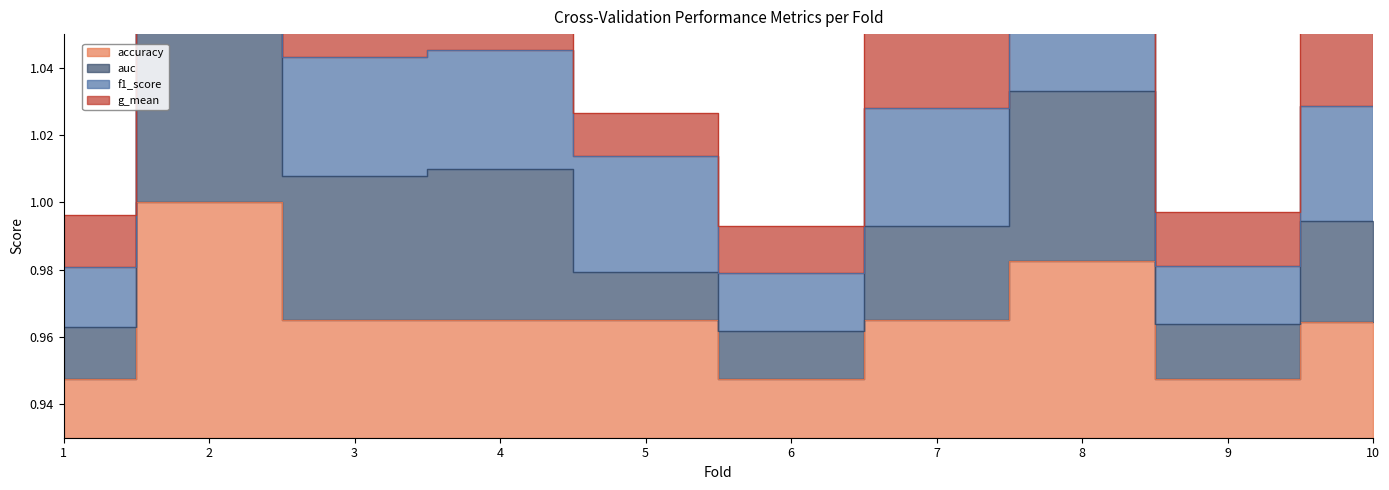

Reading left to right, extract all data points from this chart.

accuracy: 1=0.9	2=1.0	3=1.0	4=1.0	5=1.0	6=0.9	7=1.0	8=1.0	9=0.9	10=1.0
f1_score: 1=1.0	2=1.1	3=1.0	4=1.0	5=1.0	6=1.0	7=1.0	8=1.1	9=1.0	10=1.0